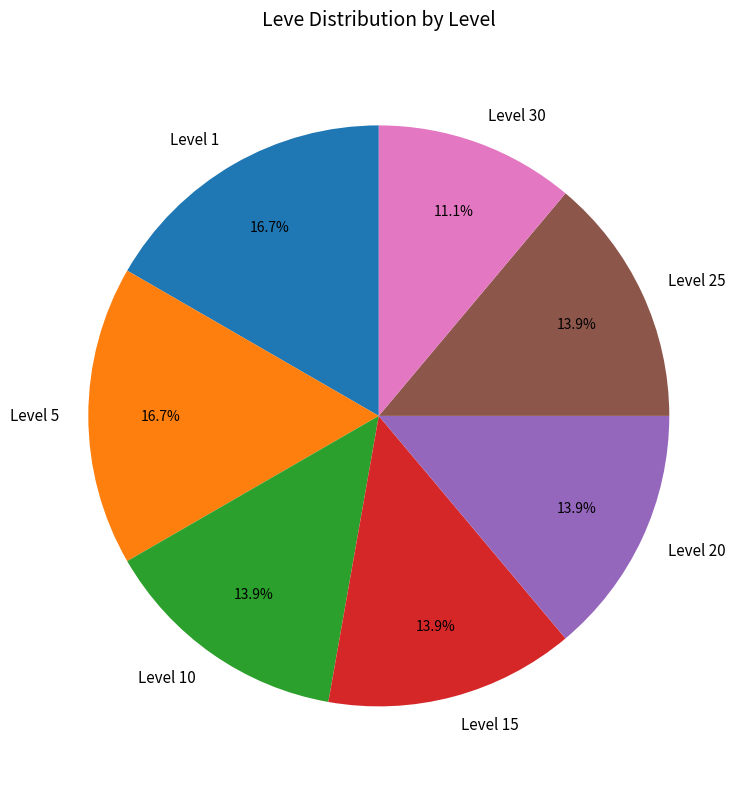

To the nearest percent, what is the combined percentage of Level 20 and Level 15?

28%